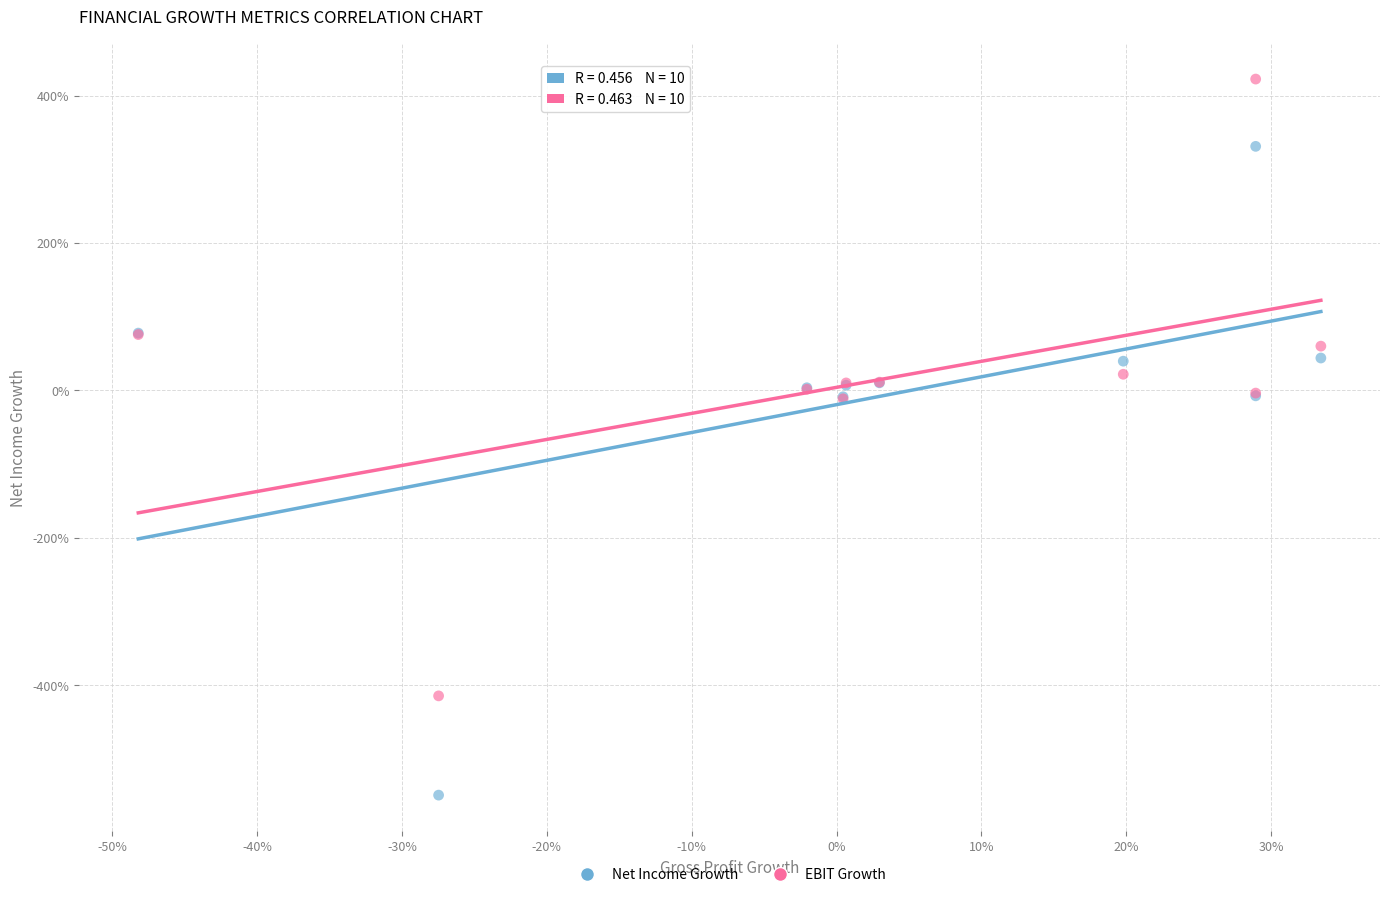

What are all the series names shown in the legend?

Net Income Growth, EBIT Growth